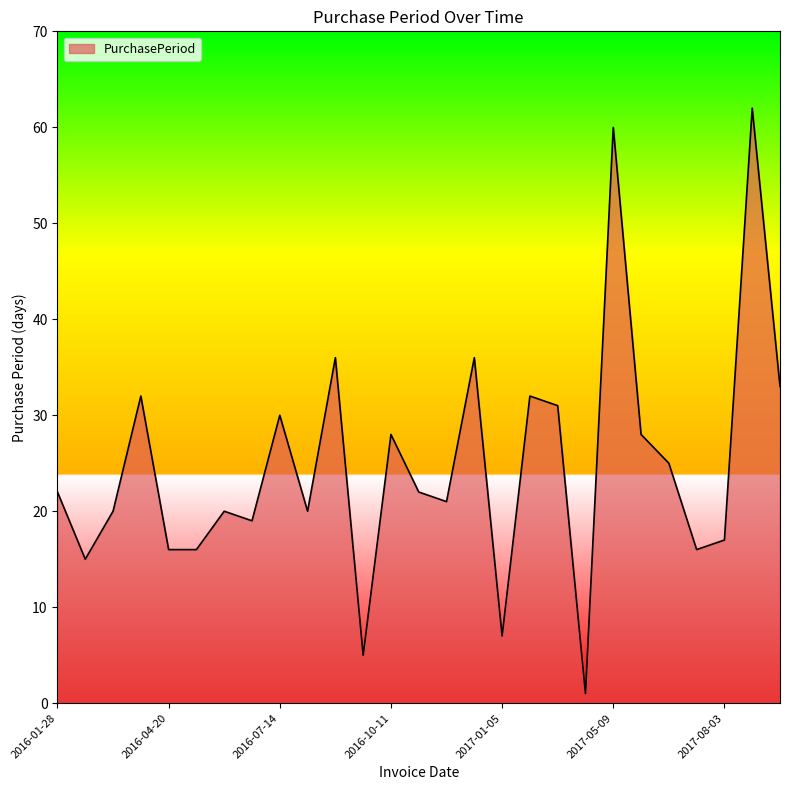

Does the chart have visible grid lines?

No